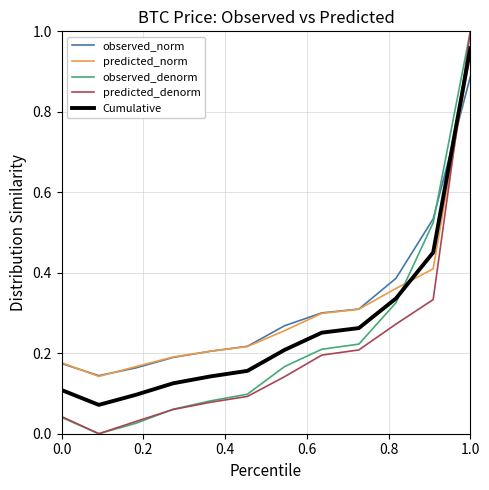

True or false: predicted_denorm and predicted_norm intersect in this chart.

True